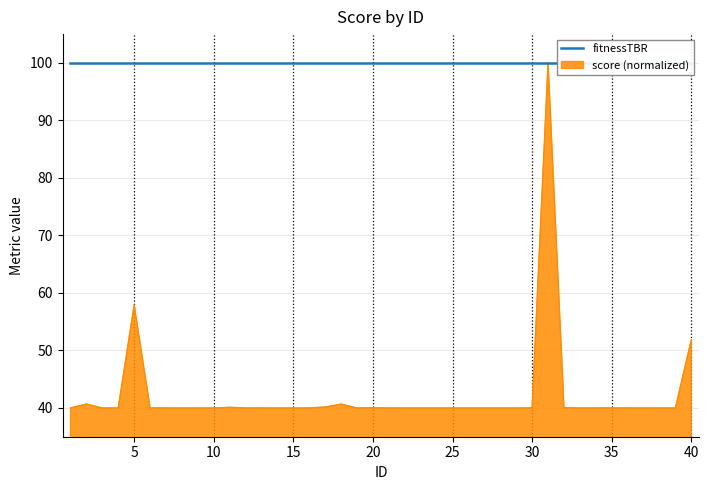

Between 1 and 7, which is larger?

7